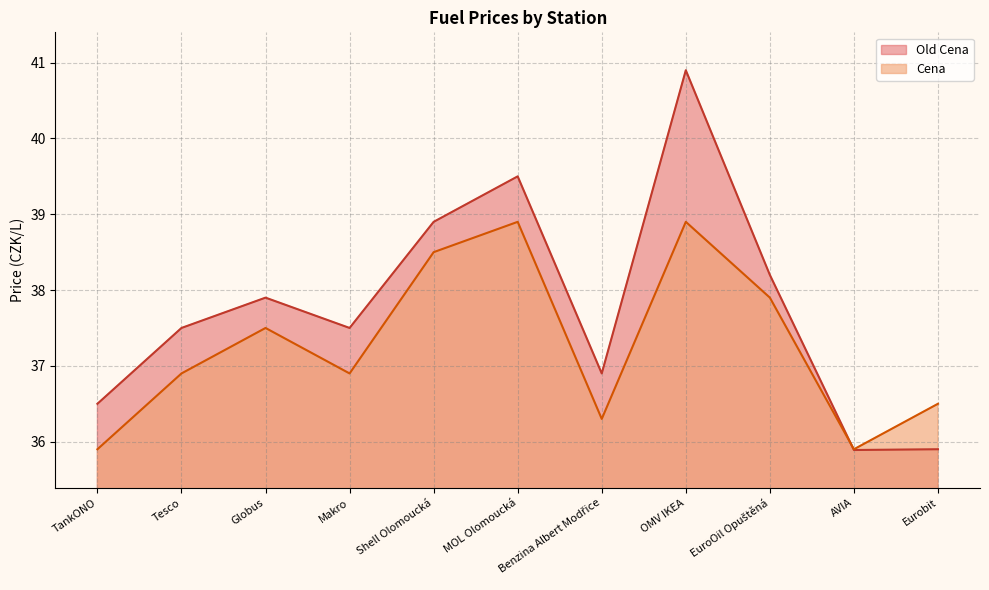

Which series changed the most between MOL Olomoucká and Eurobit?

Old Cena